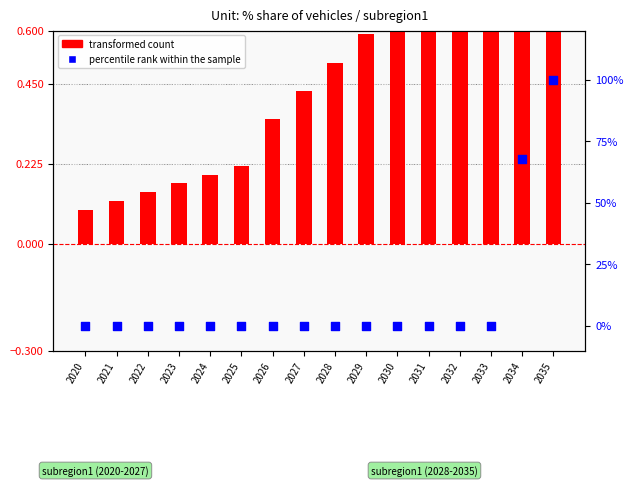

Which series has the widest spread of Y values?

percentile rank within the sample